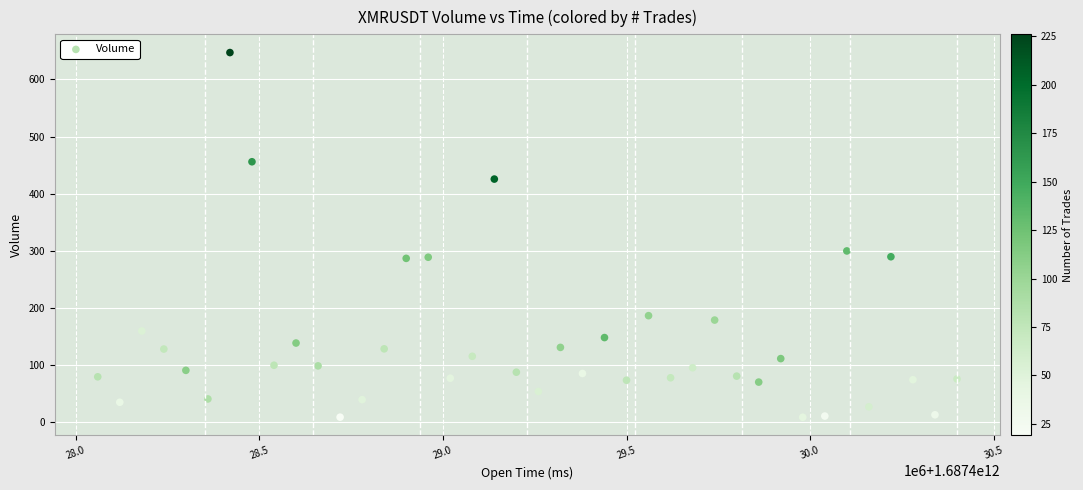

What Y value in the scatter plot is closest to 327?

300.0